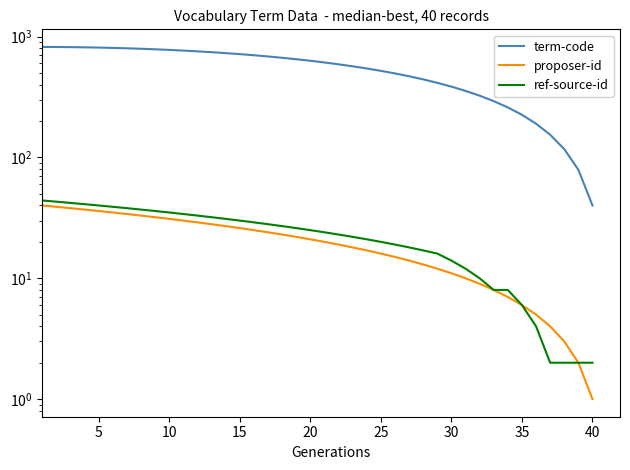

True or false: term-code and ref-source-id intersect in this chart.

False